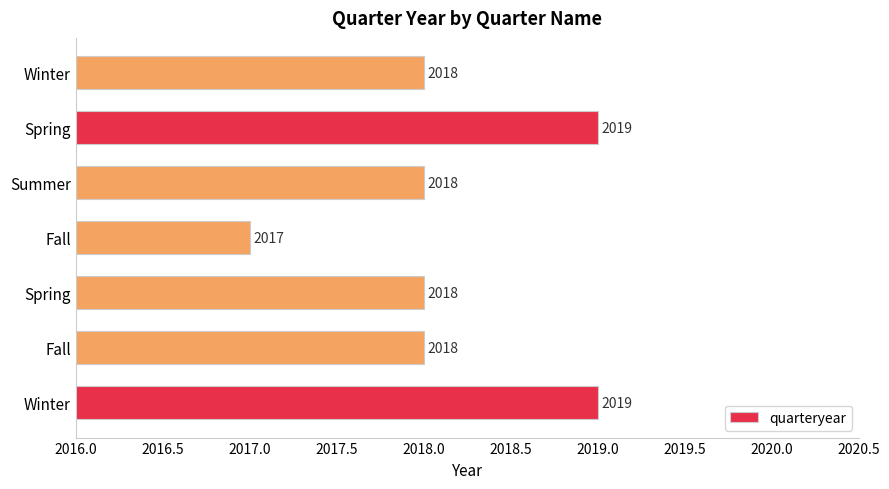

How many data points are less than 2018?

1